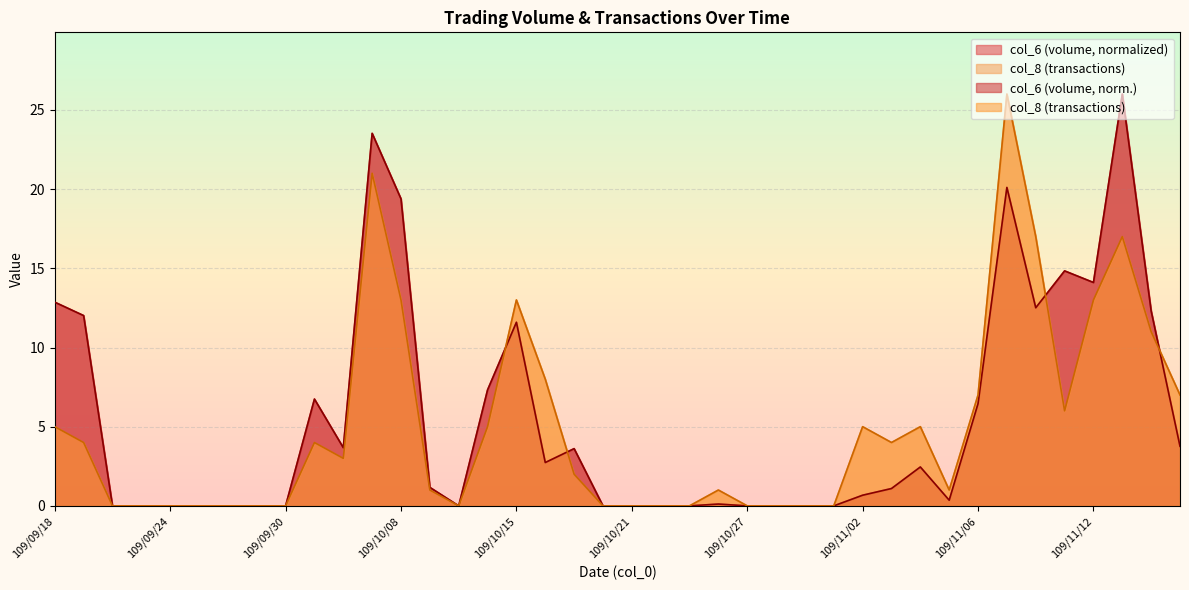

After their last crossing, which series has the higher values: col_8 or col_6?

col_8